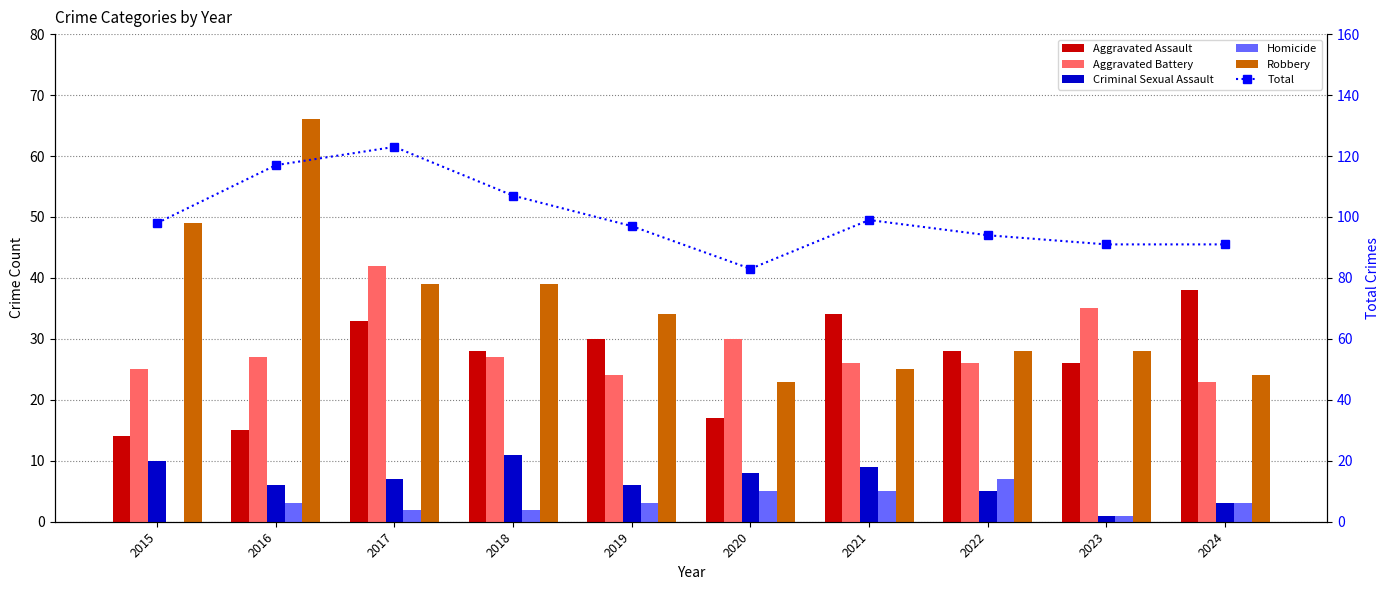

What is the minimum value for Criminal Sexual Assault?

1